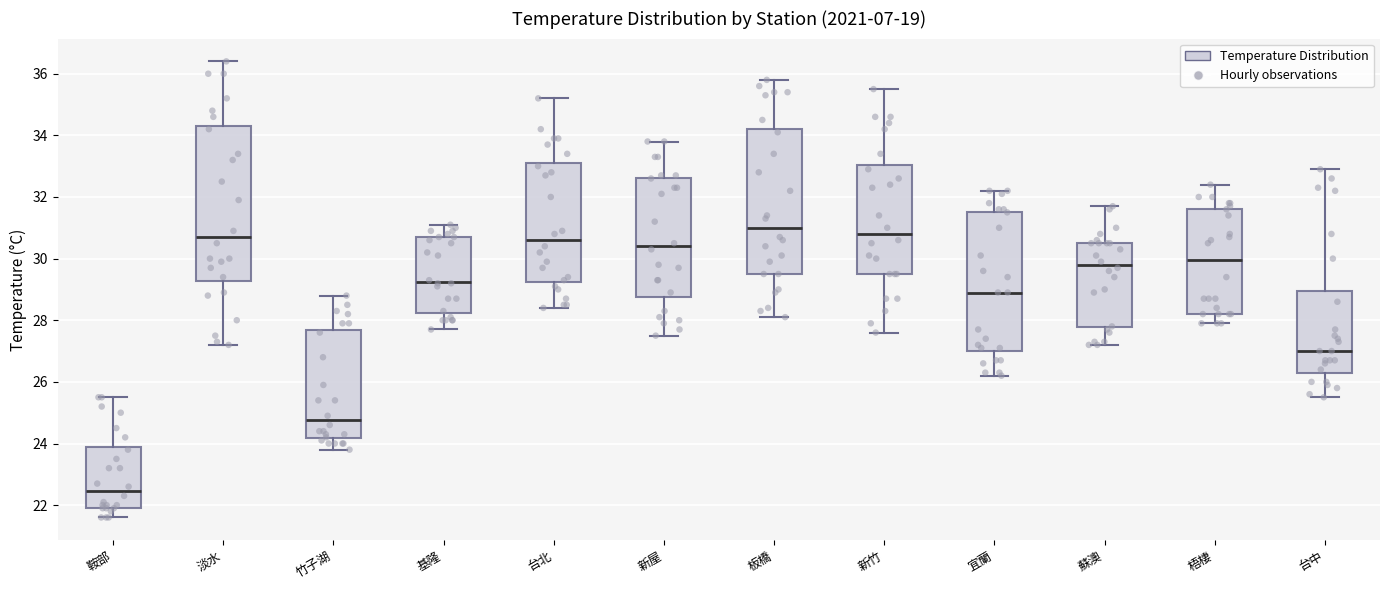

Where is the lower edge of the box for 新屋 on the y-axis? The values are not printed on the chart, so give them approximately, as read against the axis.

28.8